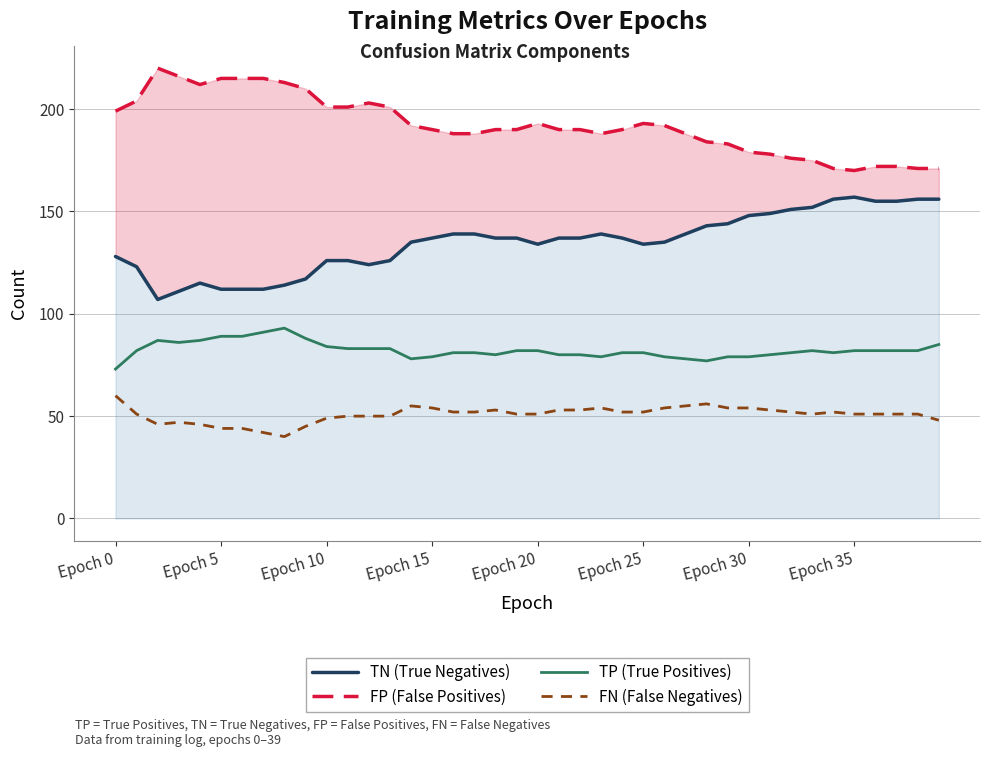

At how many categories does at least one series exceed 117?

40